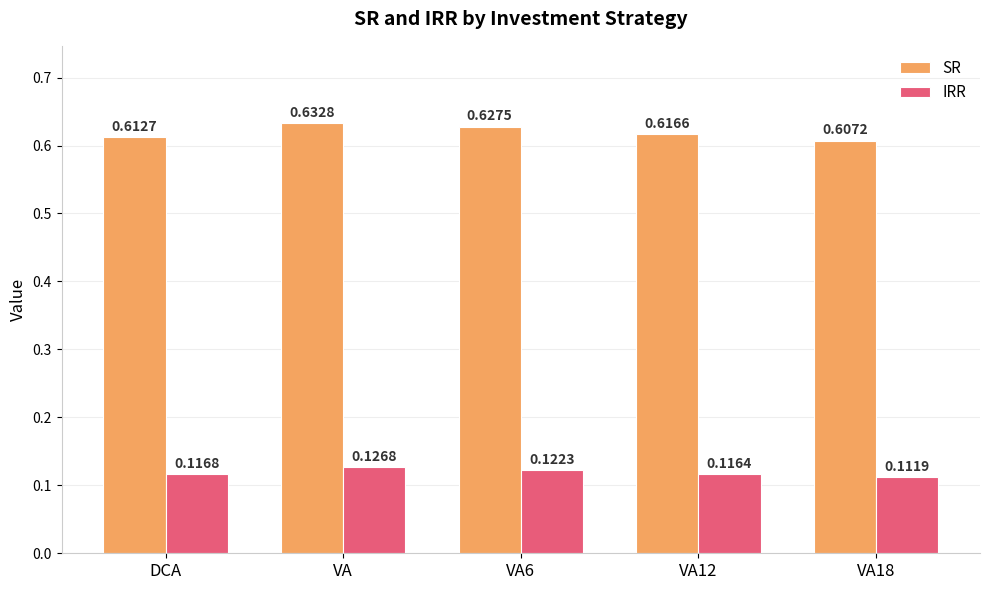

Is the value of SR at VA greater than the value of IRR at DCA?

Yes